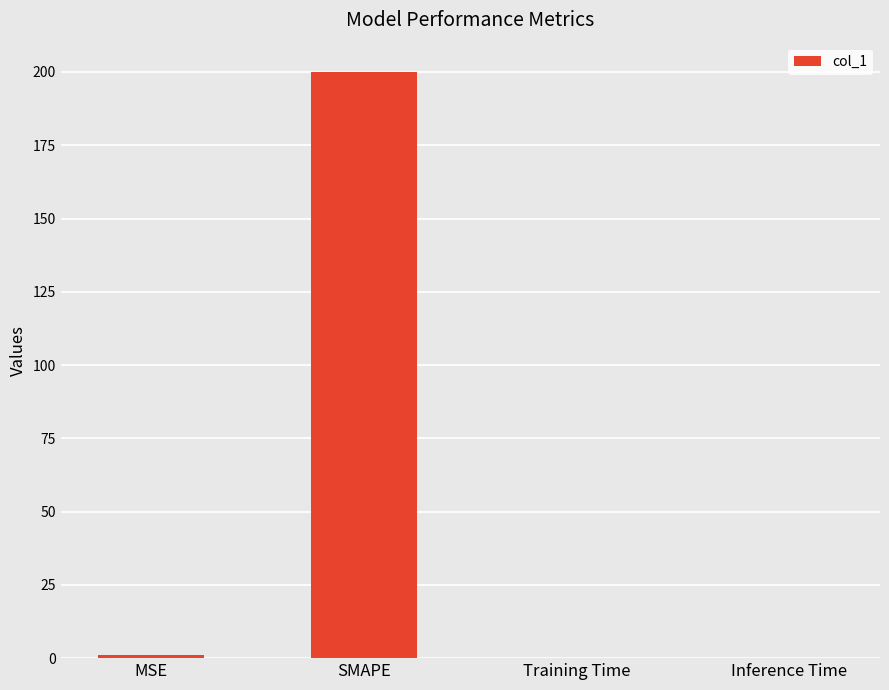

What is the change in value from SMAPE to Training Time?

-200.0